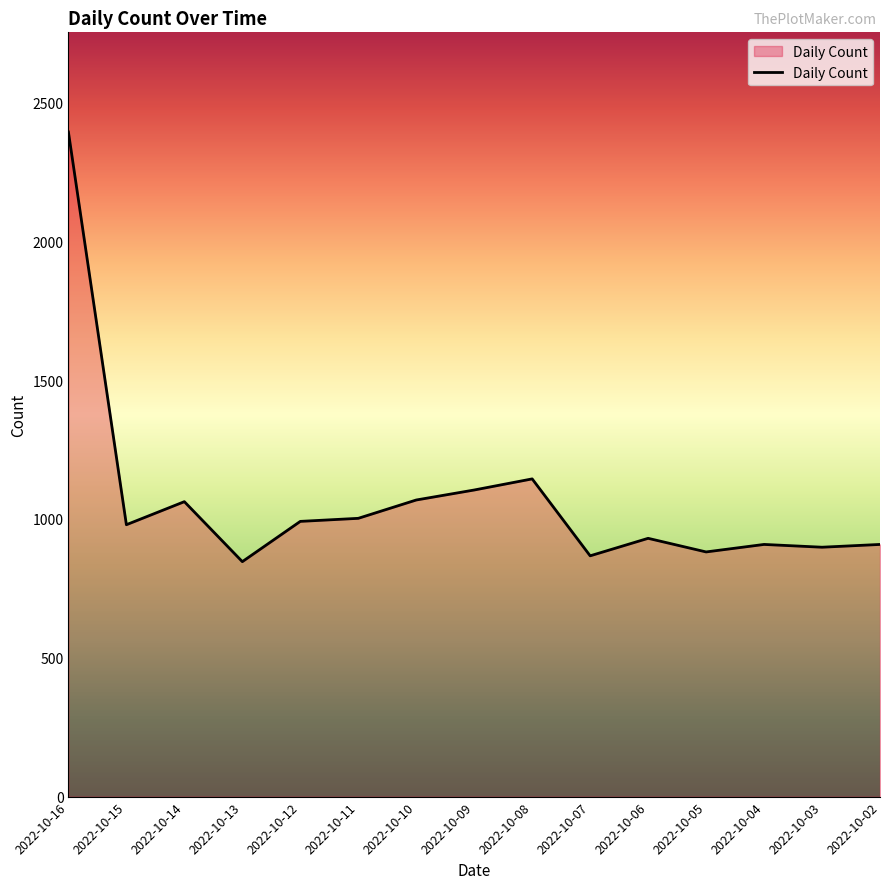

What is the smallest value displayed?

846